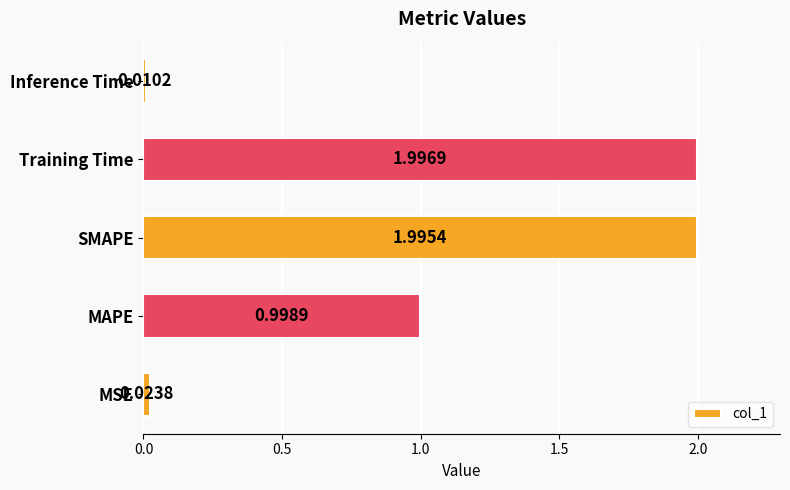

Approximately how many times larger is the value at SMAPE compared to Training Time?

1.0